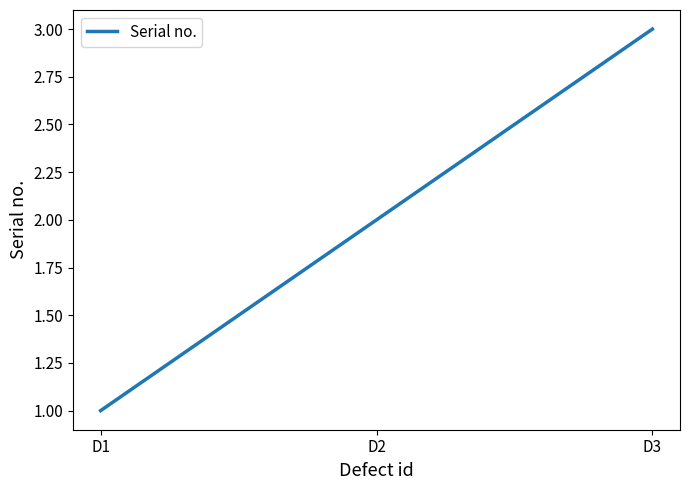

What is the average value?

2